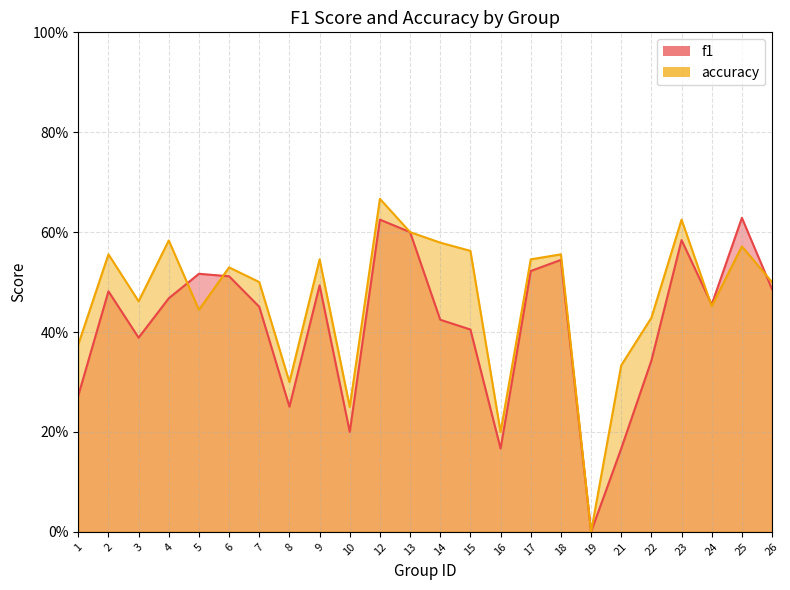

How many distinct data groups are displayed?

2